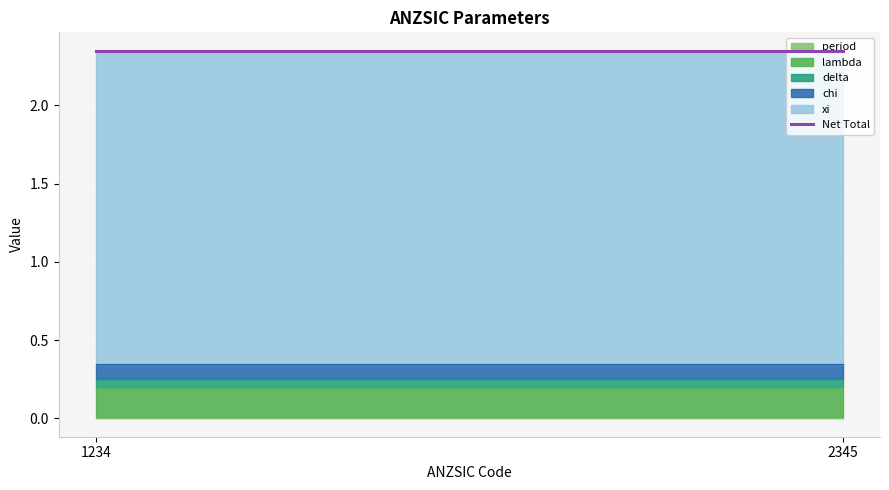

Which series has the largest total across all categories?

xi